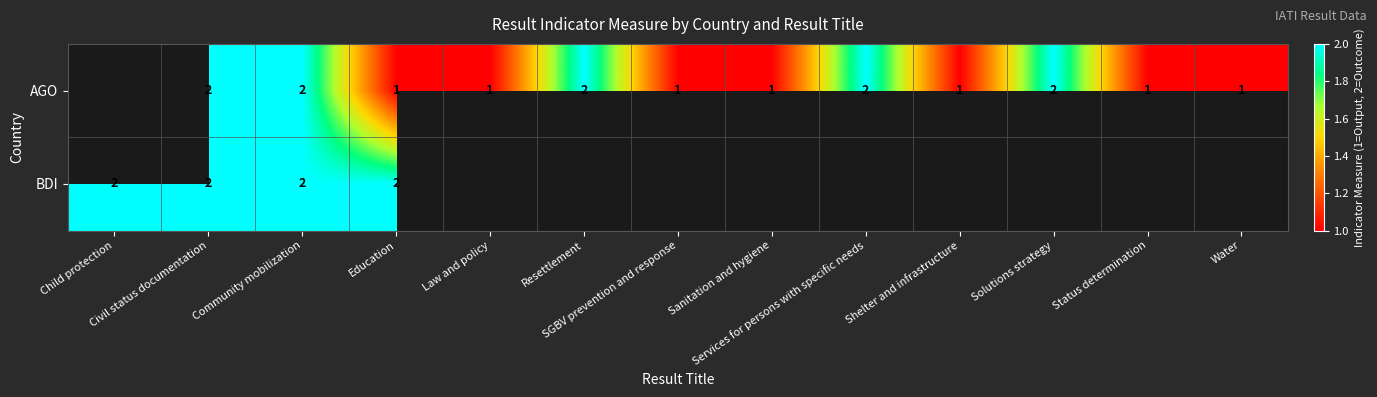

Is it true that BDI equals 2.0 at Civil status documentation?

True